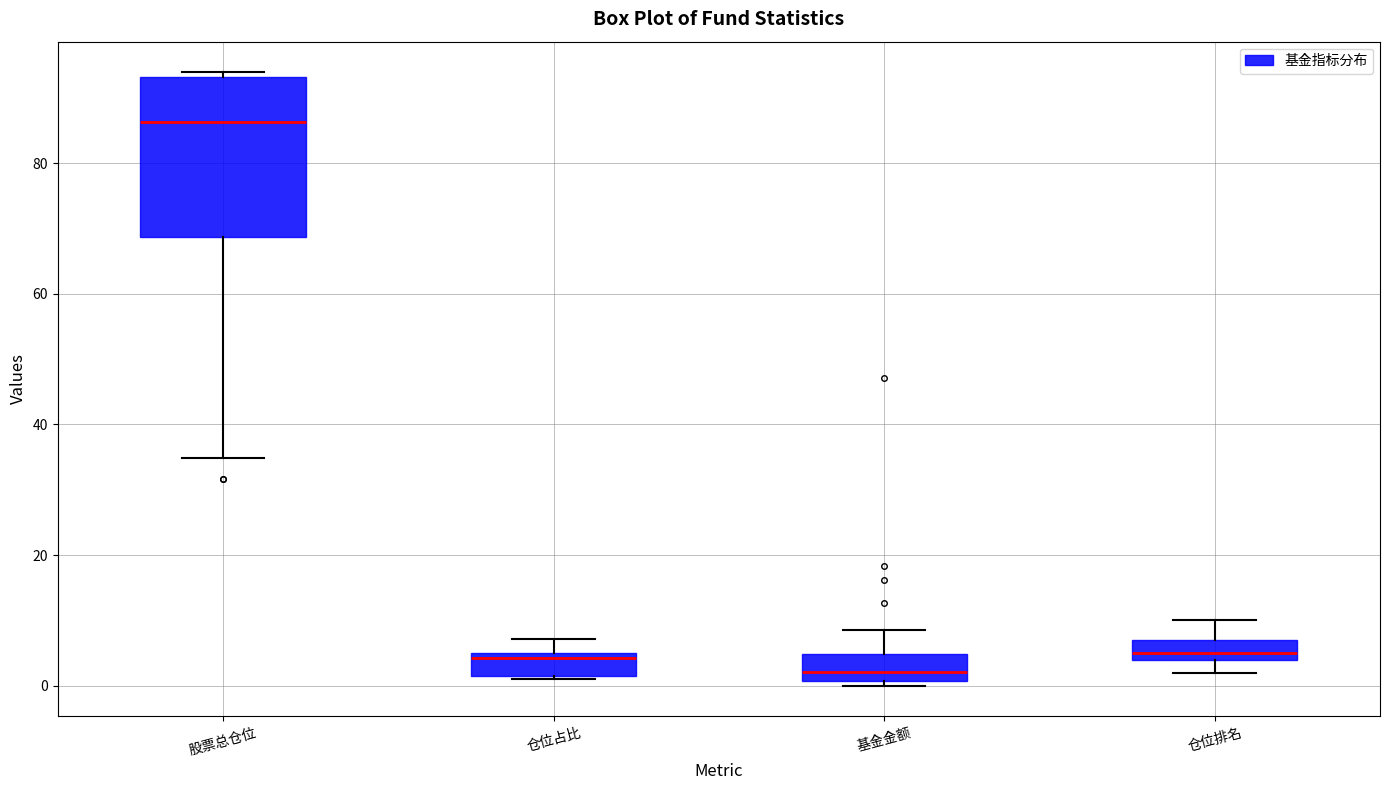

Reading left to right, read every box against the y-axis: the position of its median line, the range the box covers, and the ends of its whiskers. The values are not printed on the chart, so give them approximately, as read against the axis.

股票总仓位: median 86, box 68 to 94, whiskers 34 to 94 (just above the box's upper edge)
仓位占比: median 4, box 2 to 6, whiskers 2 to 8
基金金额: median 2, box 0 to 4, whiskers 0 (just below the box's lower edge) to 8
仓位排名: median 6, box 4 to 8, whiskers 2 to 10